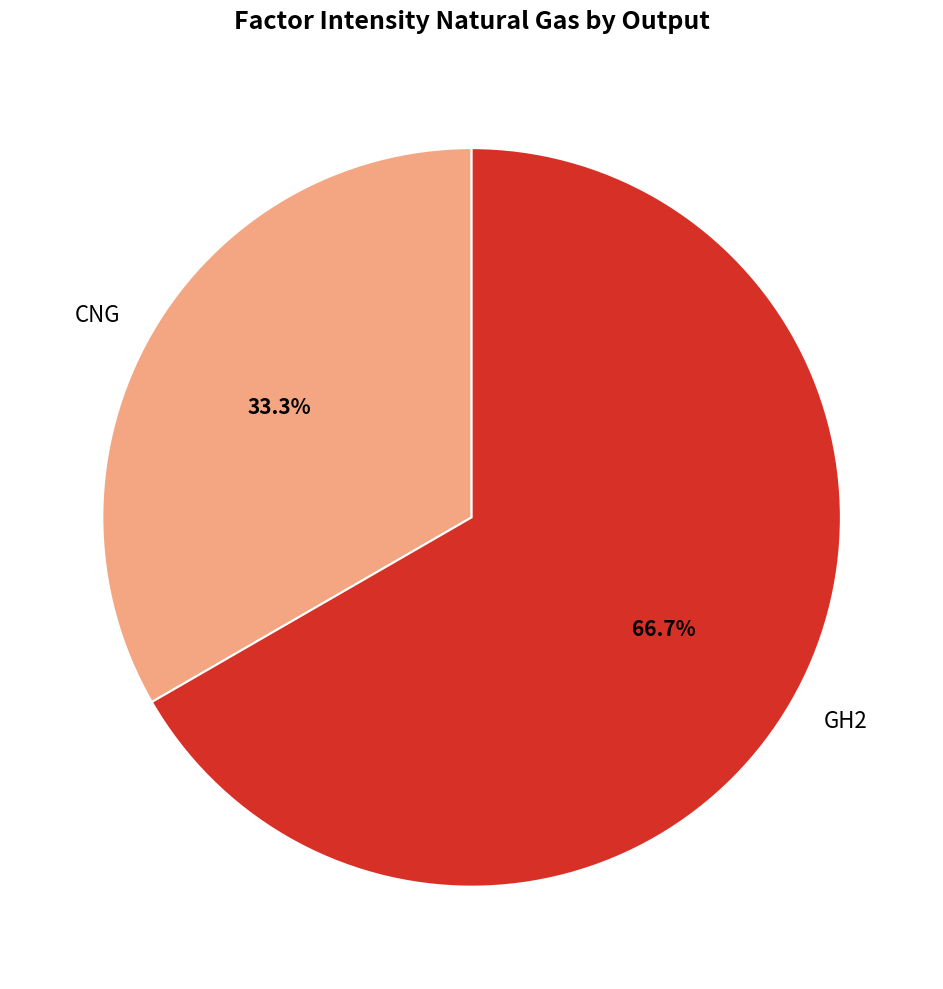

The GH2 slice represents 73% of the pie. True or false?

False